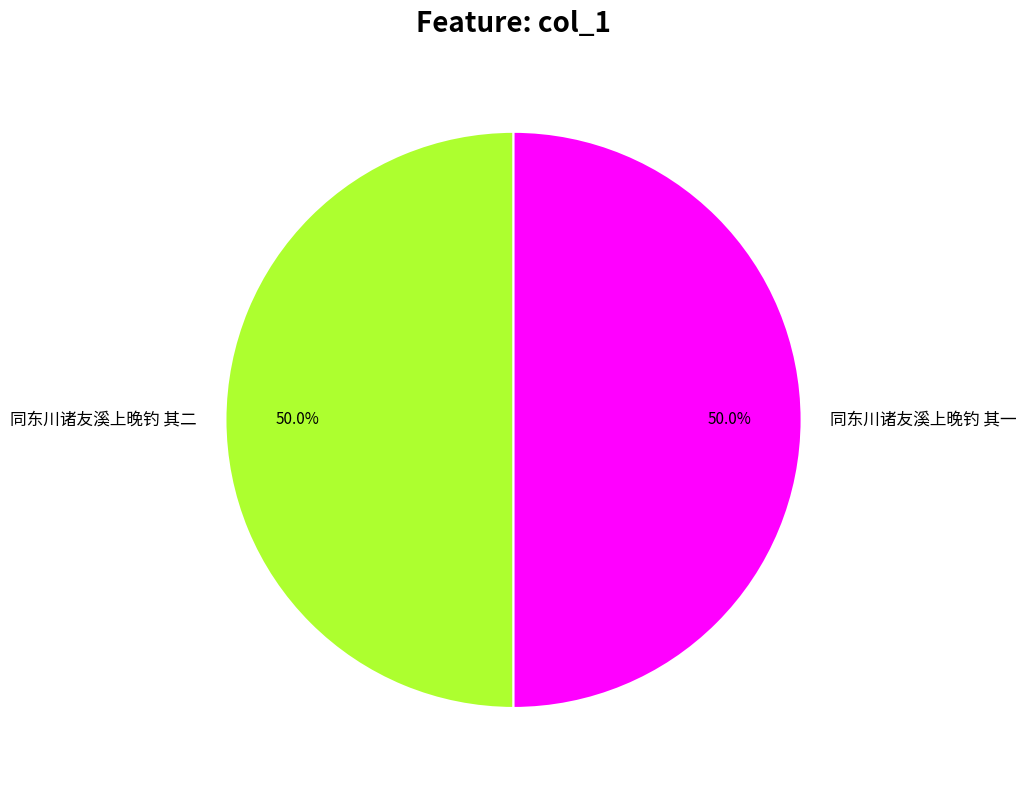

Approximately how many times larger is the value at 同东川诸友溪上晚钓 其二 compared to 同东川诸友溪上晚钓 其一?

1.0